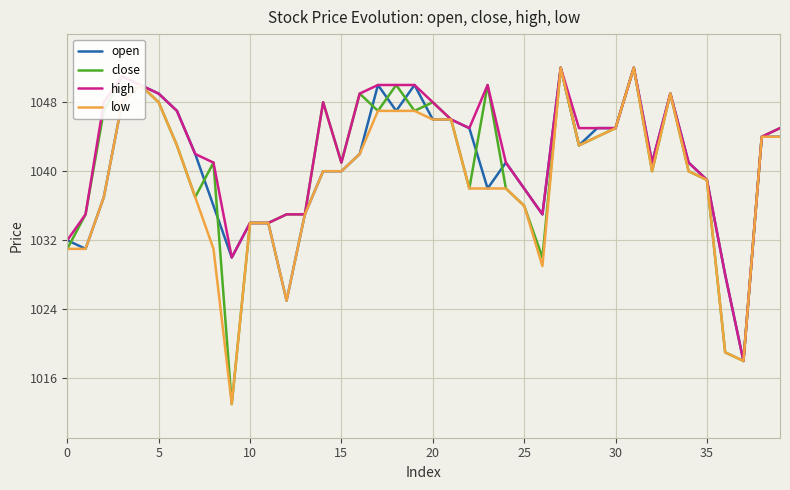

What is the smallest value displayed?

1013